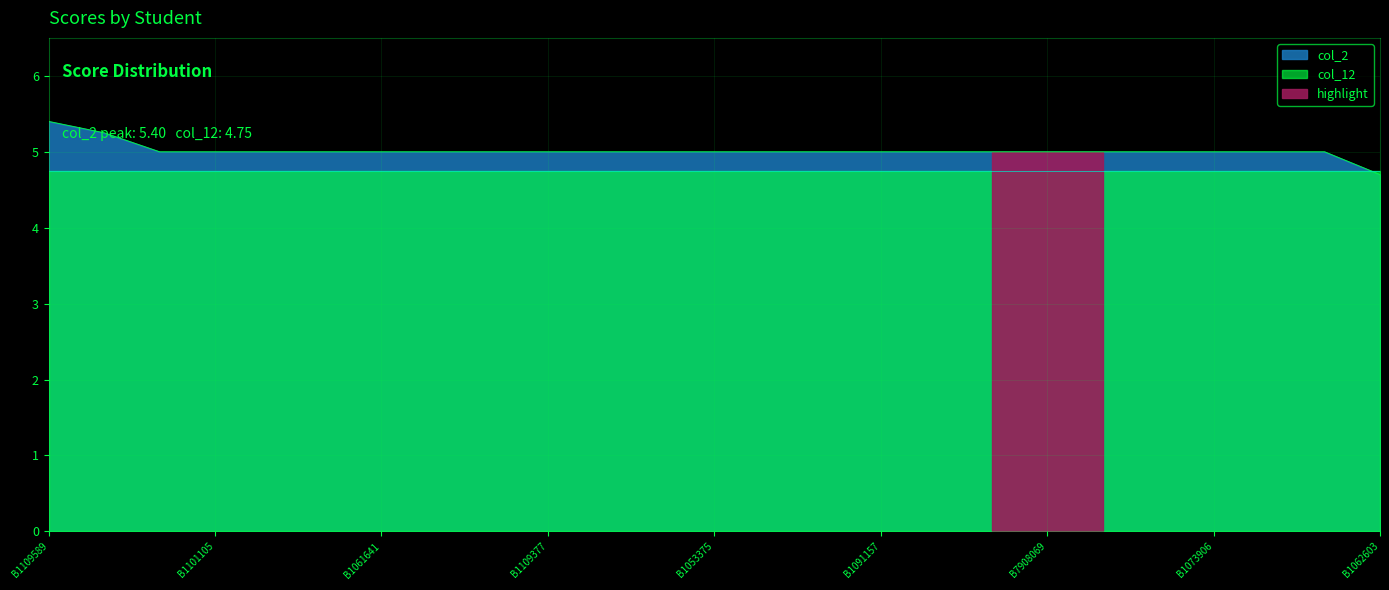

What is the approximate value at B1091157?

5.0